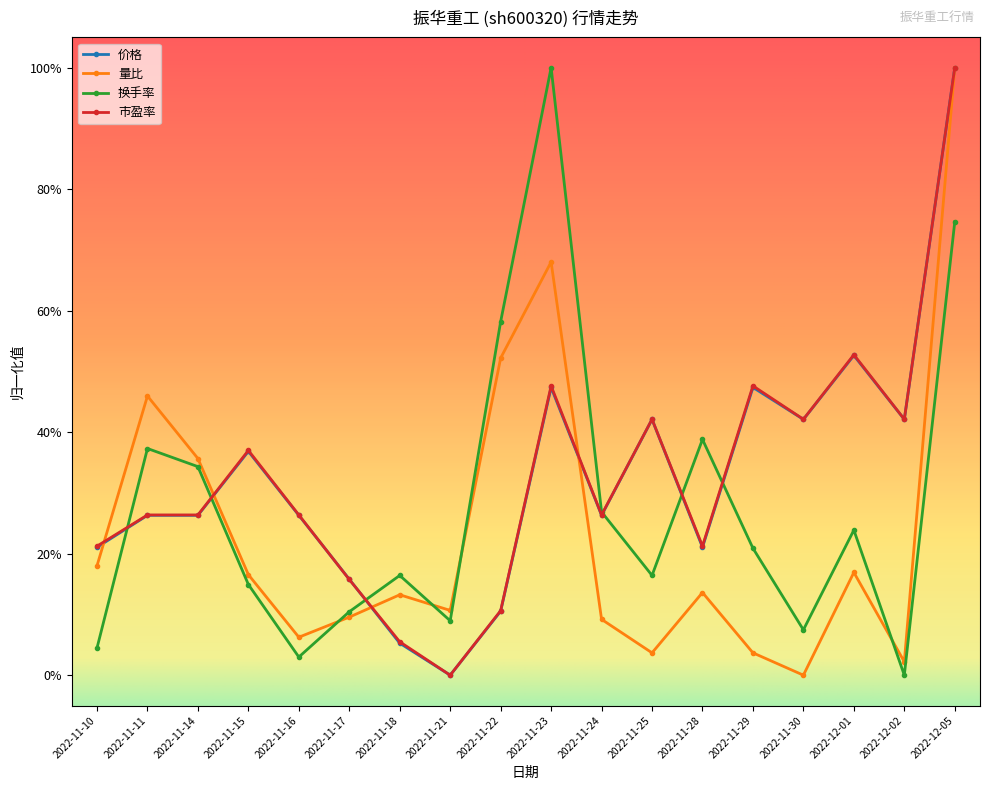

Which series has the largest range (max minus min)?

价格